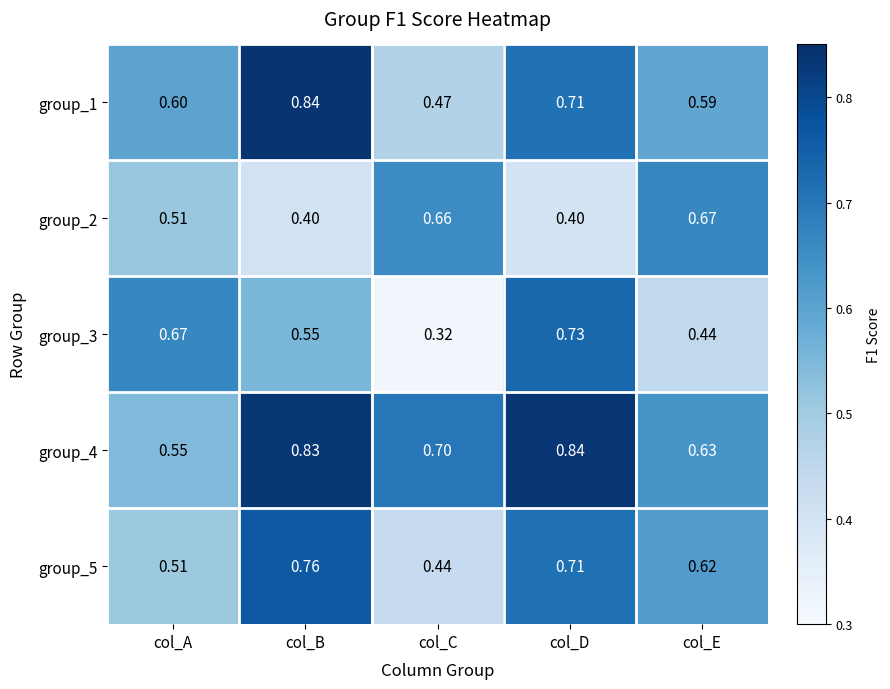

Which series changed the most between col_A and col_E?

group_3